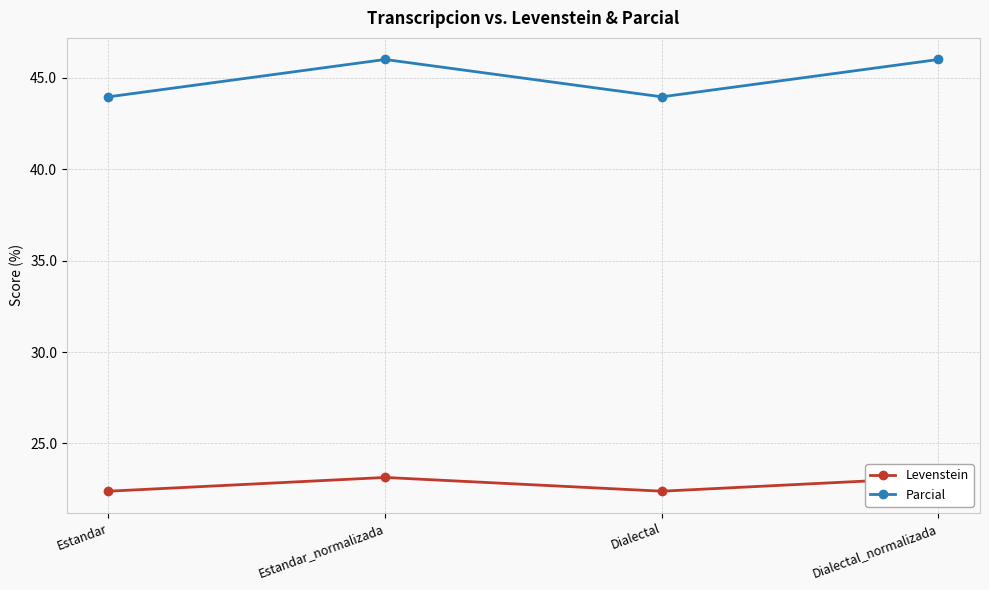

Where does the Parcial series first go above 46?

Estandar_normalizada